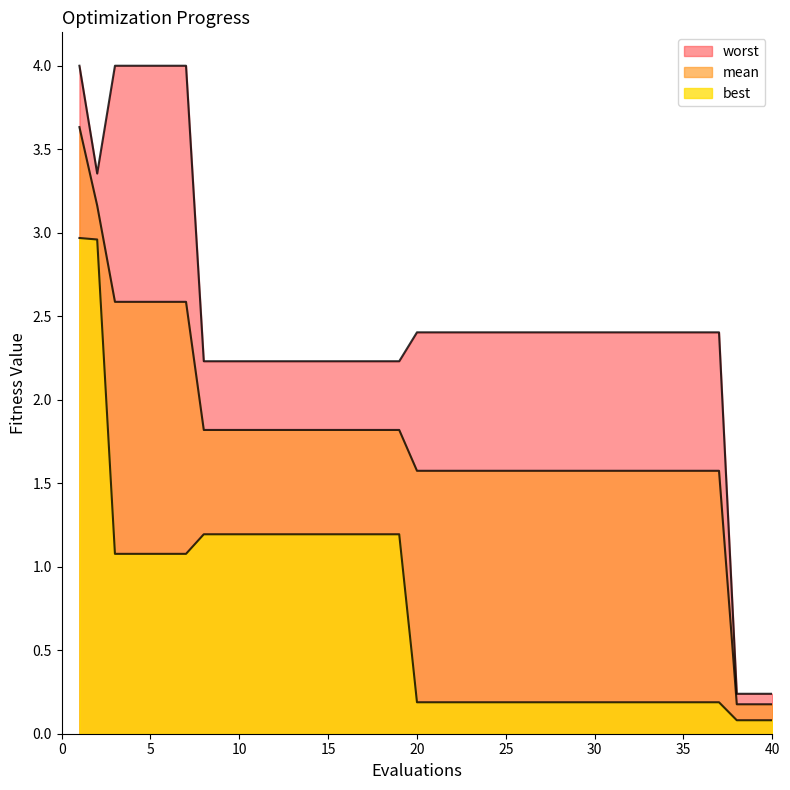

What is the difference between the maximum and minimum values in the worst series?

3.8